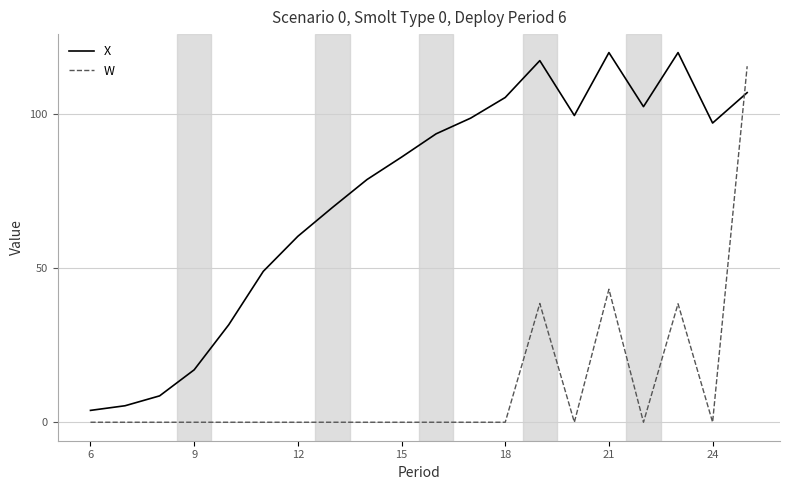

Which series has the largest total across all categories?

X